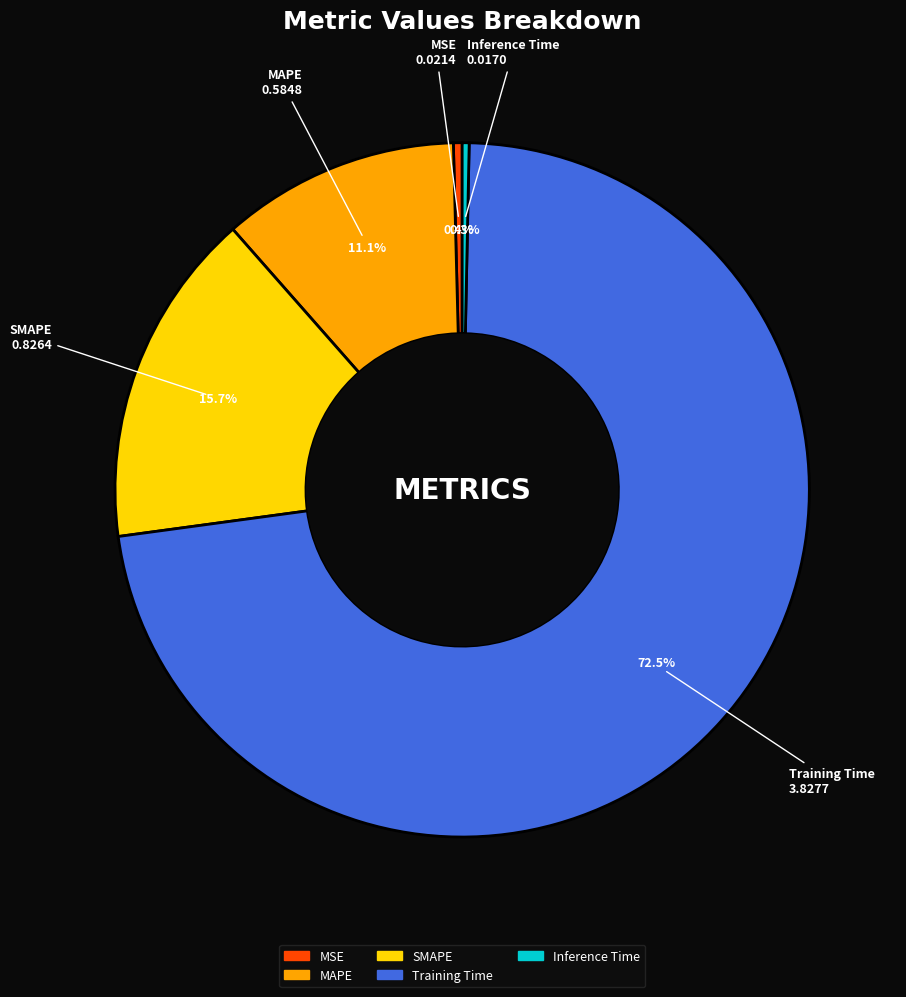

What percentage do SMAPE and MSE together represent?

16.1%